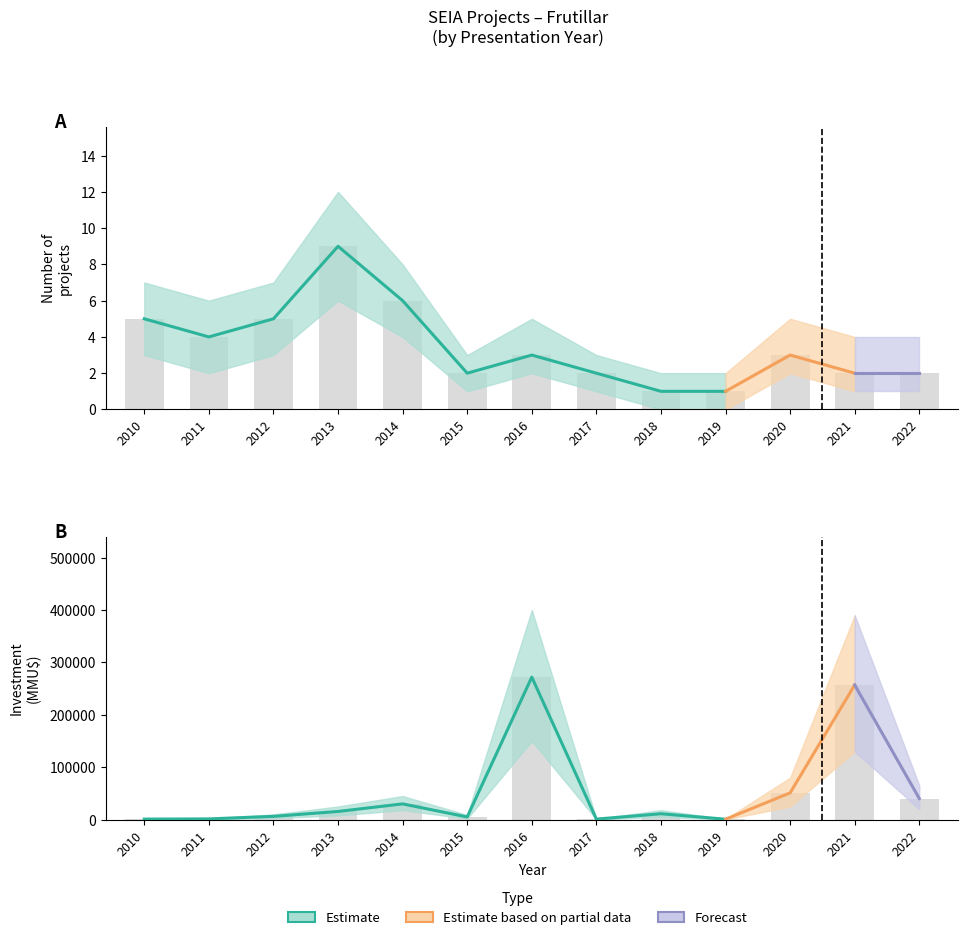

List the labels in order of Count value, smallest first.

2018, 2019, 2015, 2017, 2021, 2022, 2016, 2020, 2011, 2010, 2012, 2014, 2013